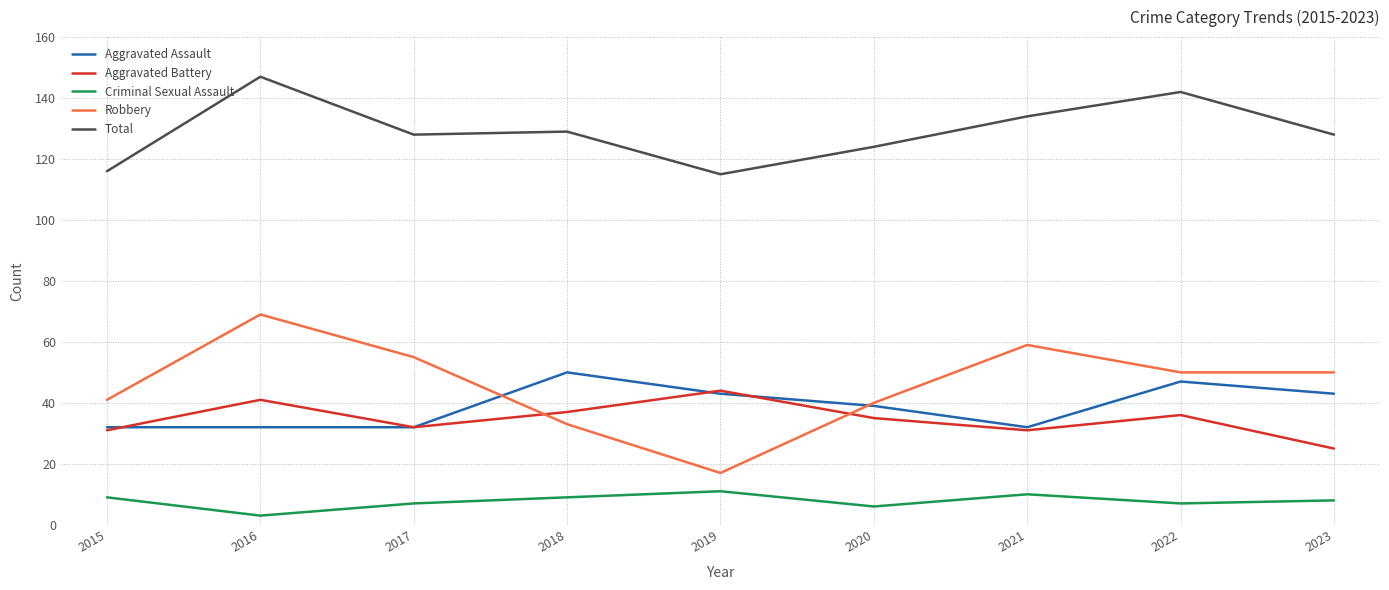

What are all the series names shown in the legend?

Aggravated Assault, Aggravated Battery, Criminal Sexual Assault, Robbery, Total